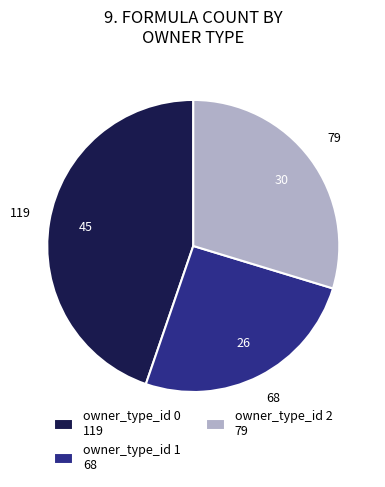

How many segments does this pie chart have?

3